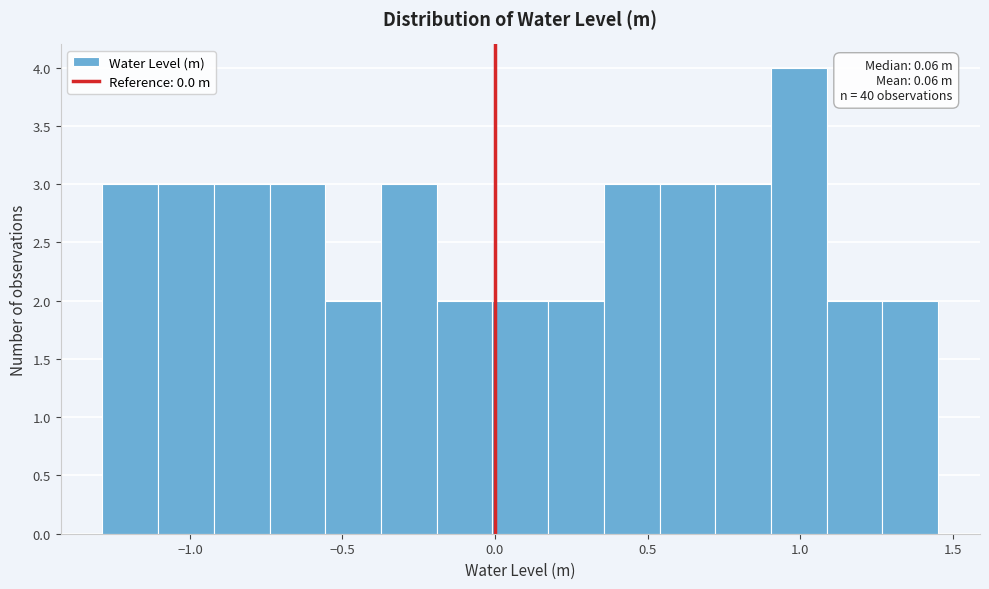

Around what value on the x-axis is the tallest bar? Give the approximate position of its centre, as read against the axis.

1.00